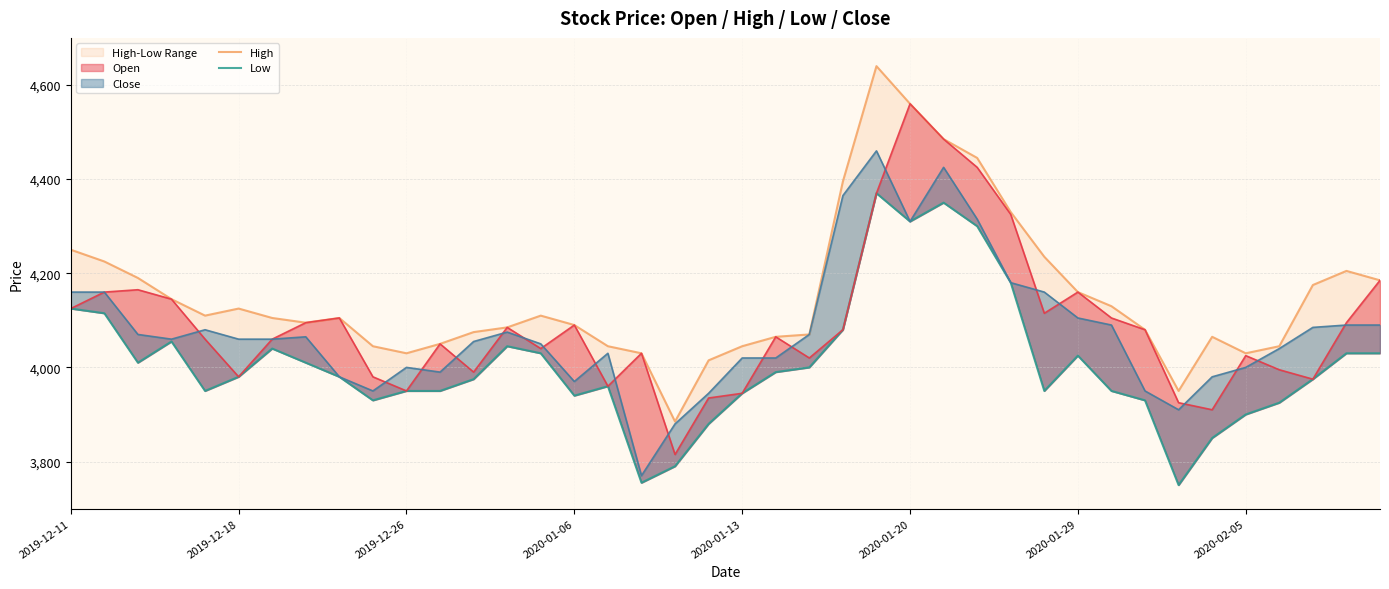

True or false: High and Open intersect in this chart.

False